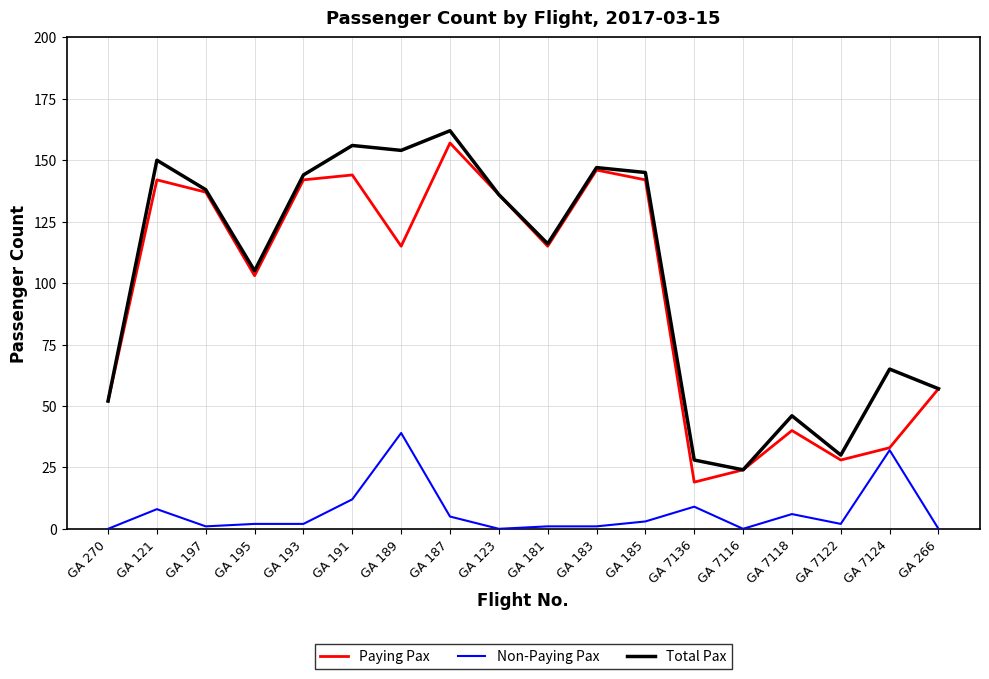

Which category has the lowest value in the Paying Pax series?

GA 7136